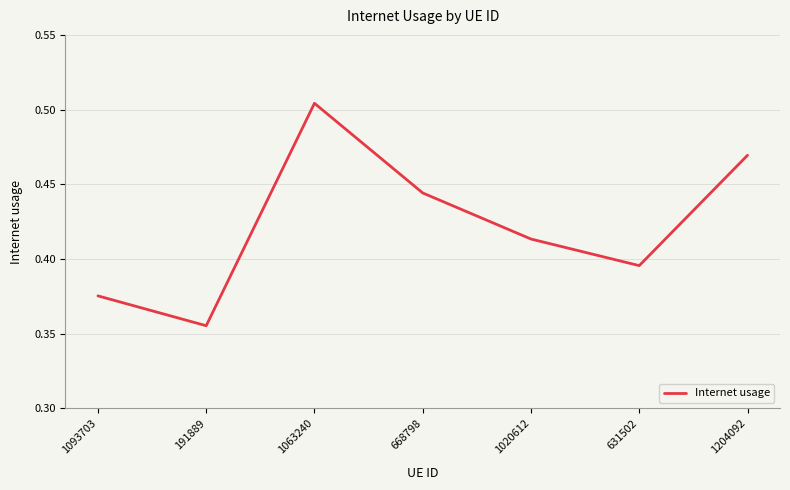

Does the chart display data point markers on the line(s)?

No